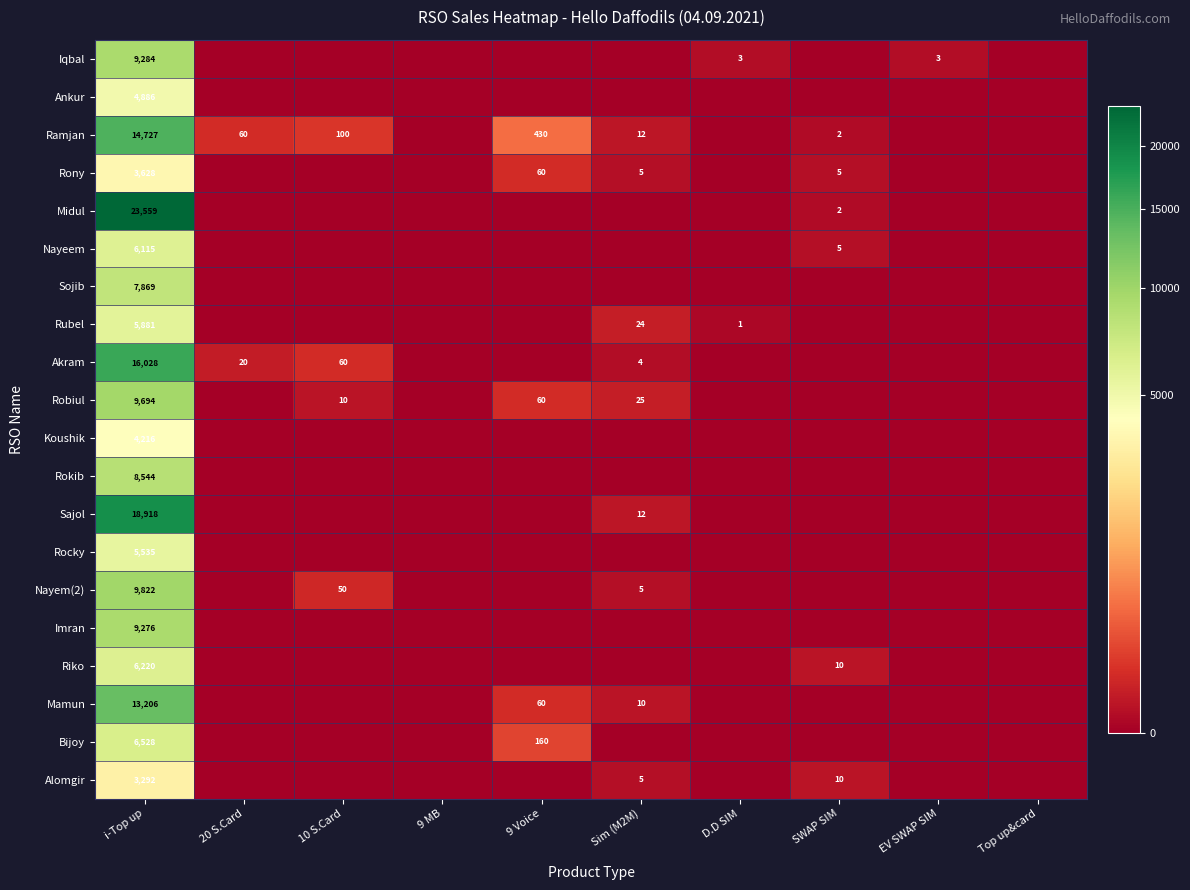

Count the number of data series in this chart.

20